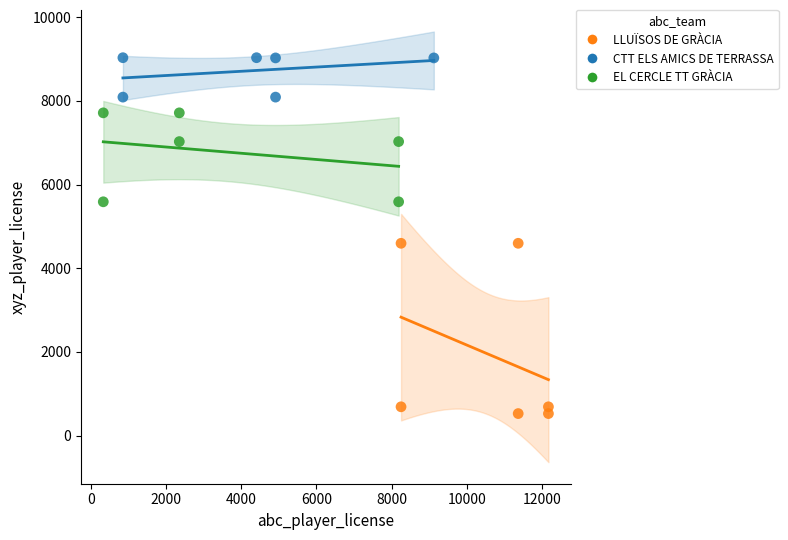

Which series contains the highest Y value?

CTT ELS AMICS DE TERRASSA